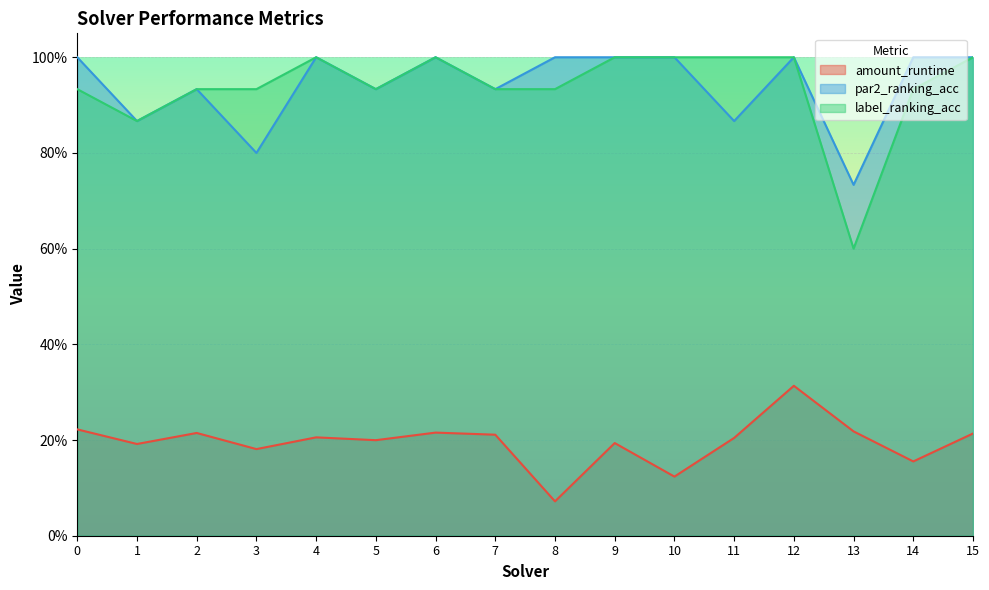

What is the maximum value shown in the chart?

1.0